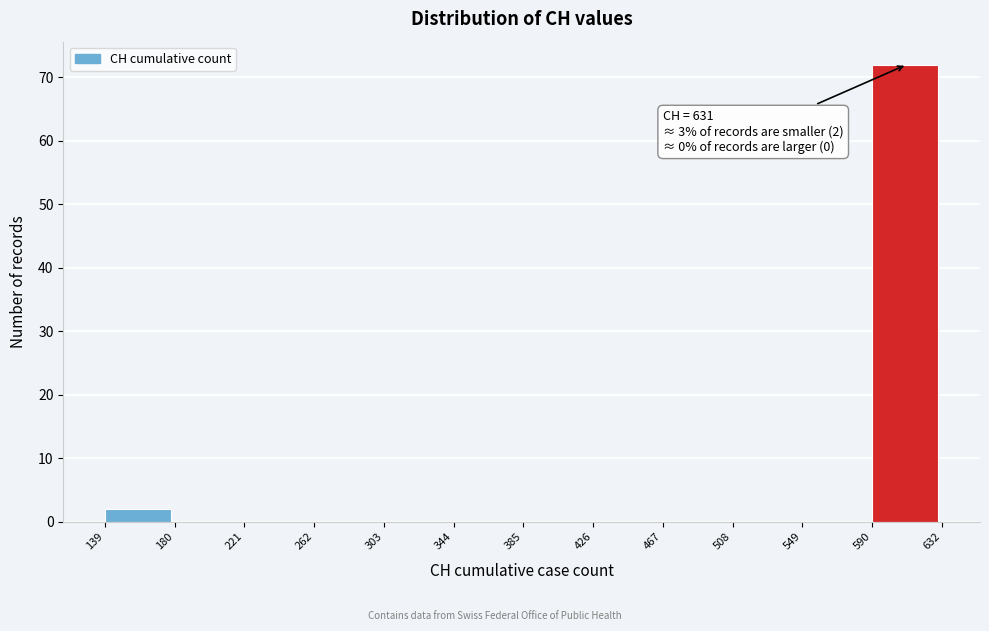

Which range on the x-axis has the tallest bar?

590 to 632